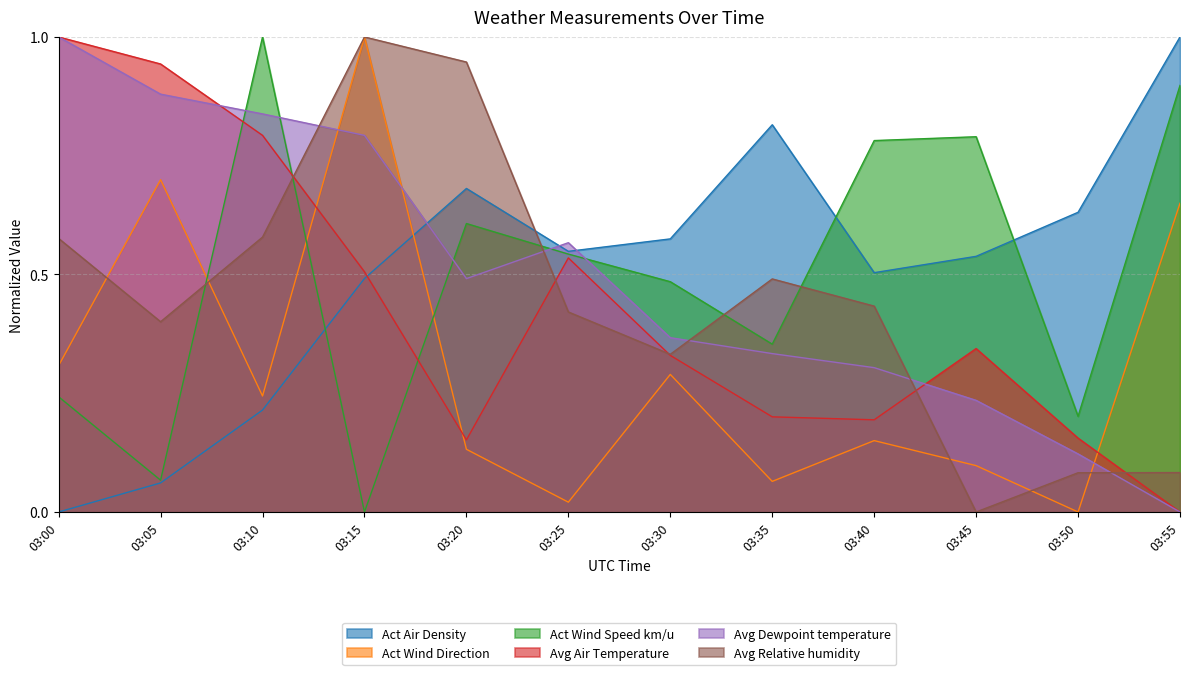

Which category has the highest value in the Avg Dewpoint temperature series?

03:00